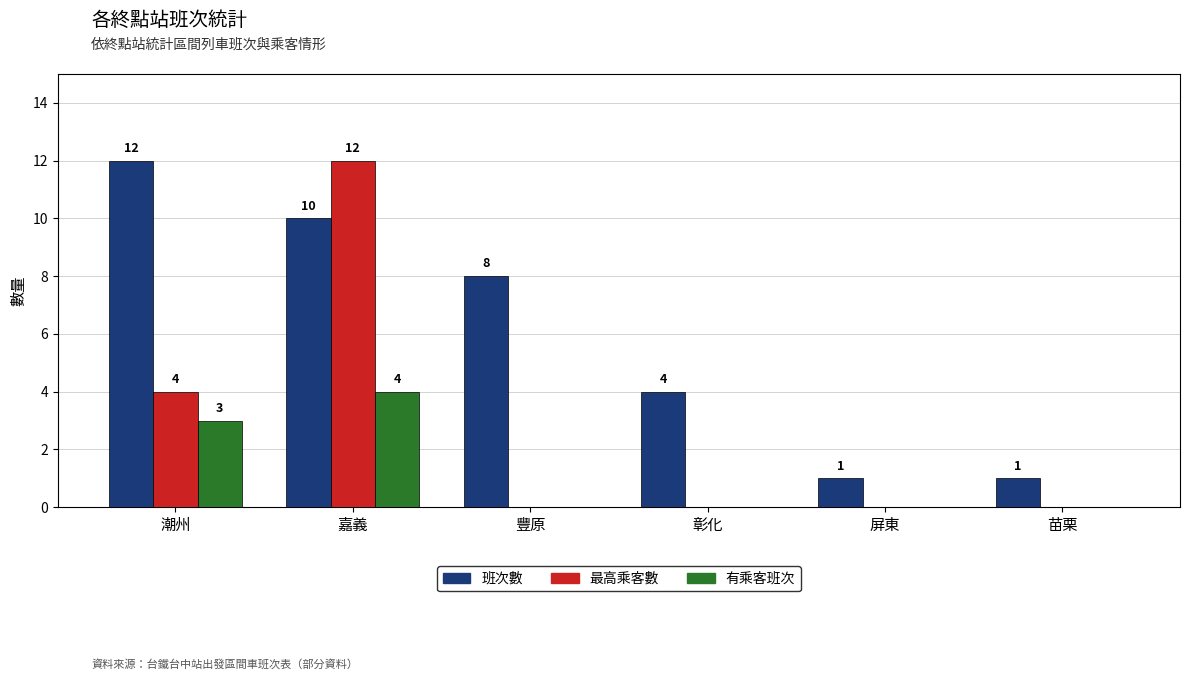

How many groups of bars are there?

6